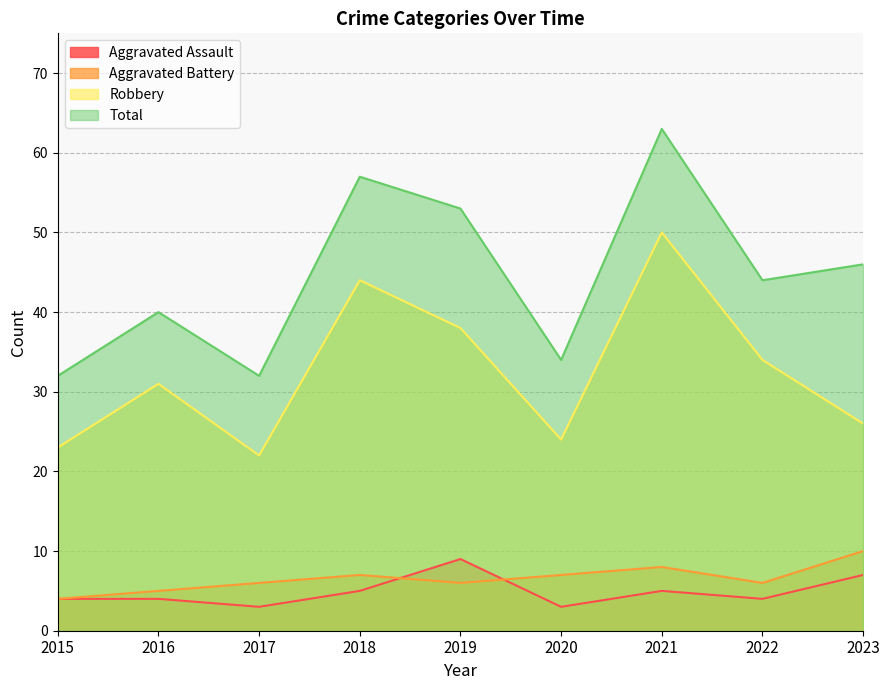

What are all the series names shown in the legend?

Aggravated Assault, Aggravated Battery, Robbery, Total